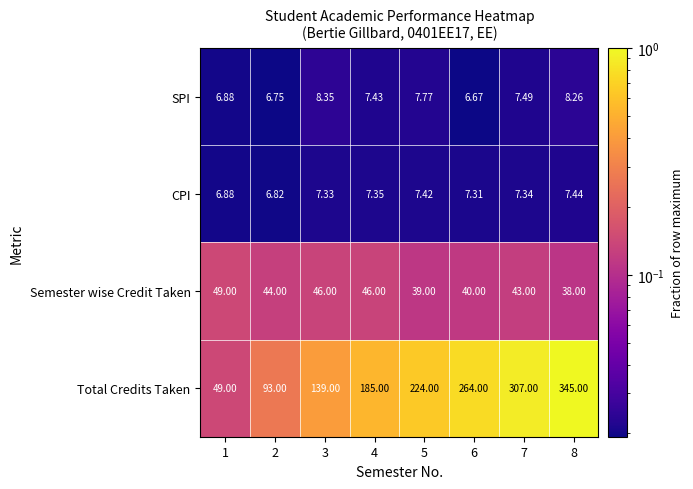

Which series has the largest range (max minus min)?

Total Credits Taken